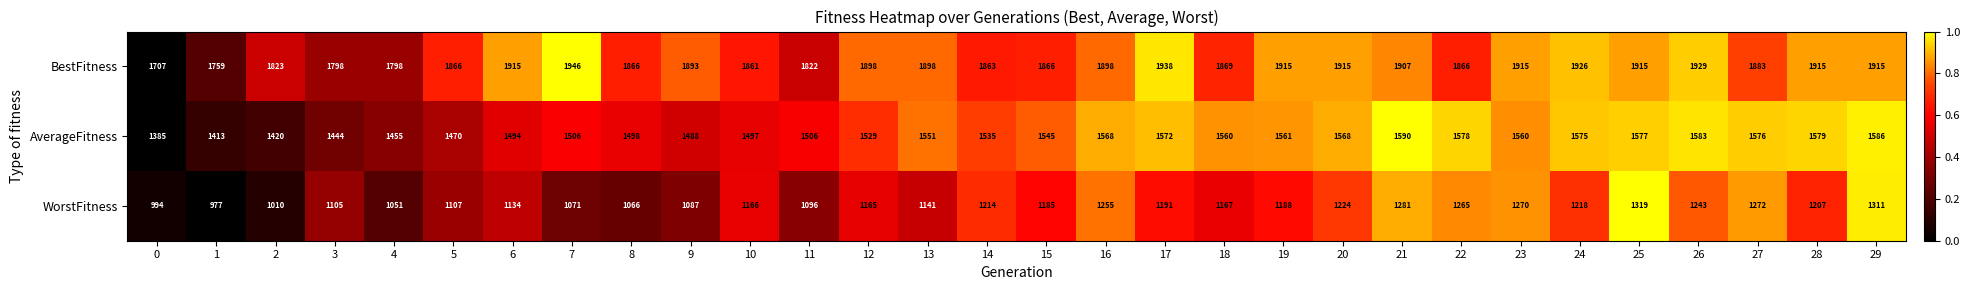

Which series changed the most between 12 and 18?

AverageFitness